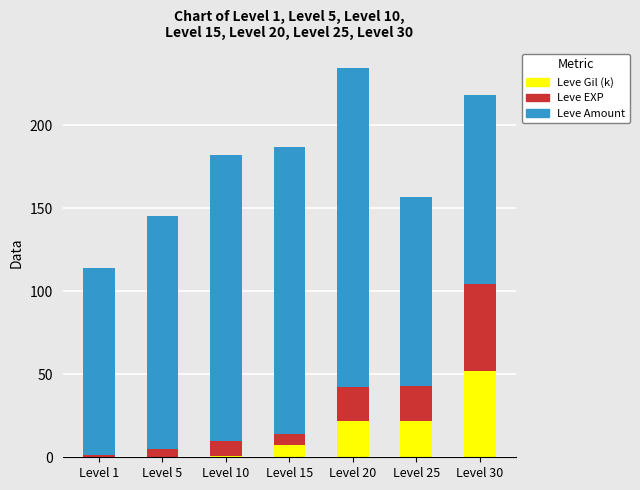

At which category is the sum across all series the highest?

Level 20